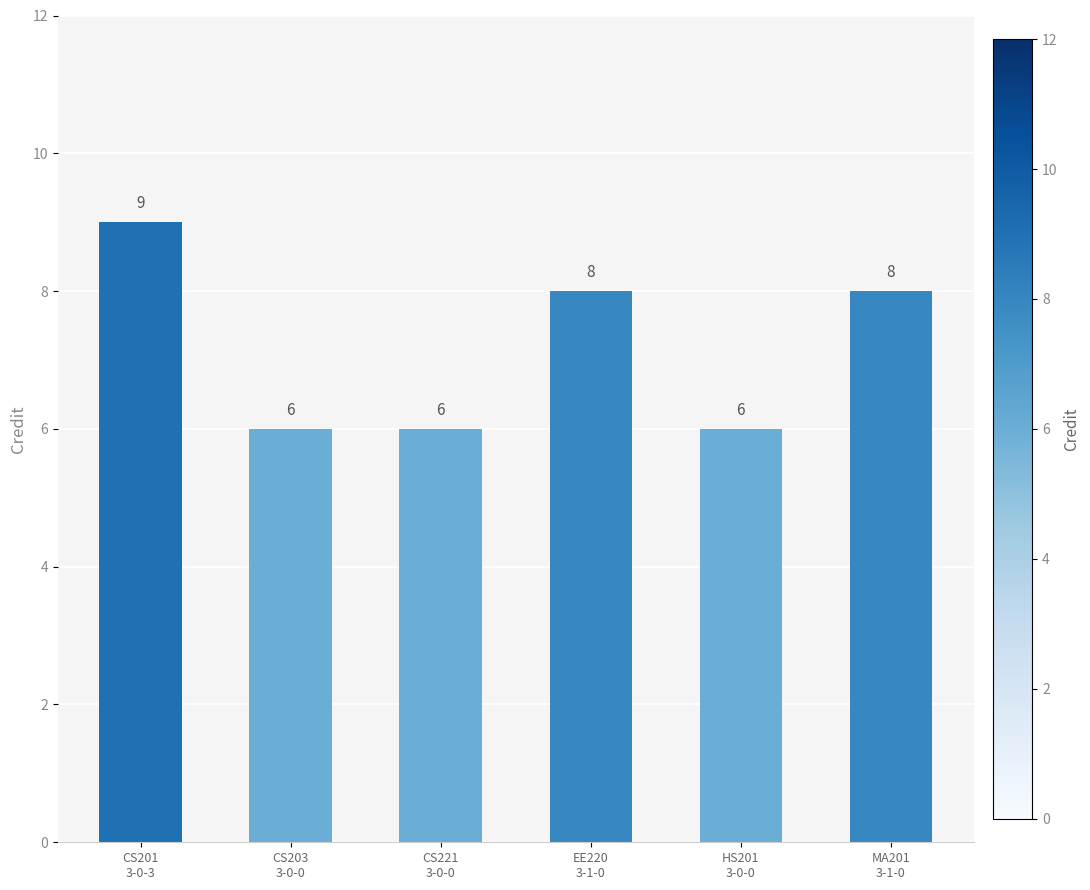

What is the maximum value shown in the chart?

9